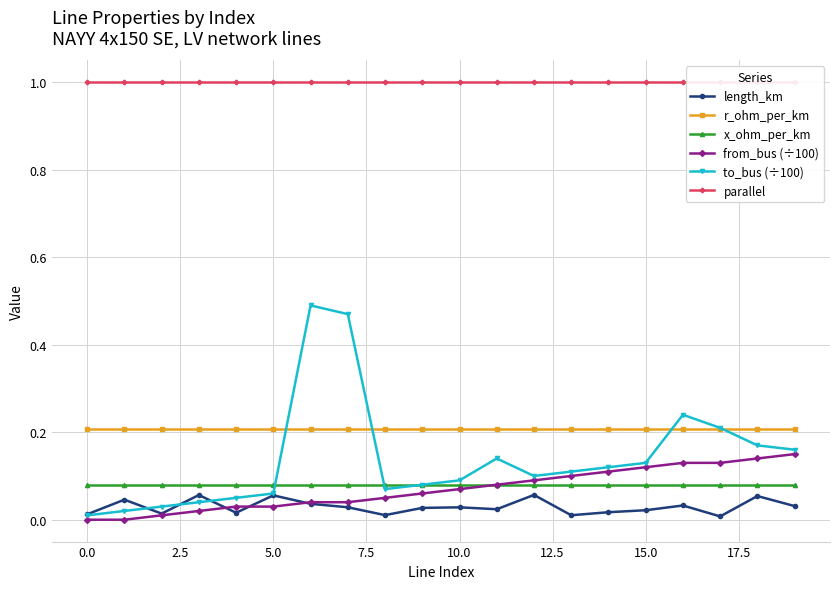

True or false: to_bus (÷100) has a value of 0.1 at 10.0.

True